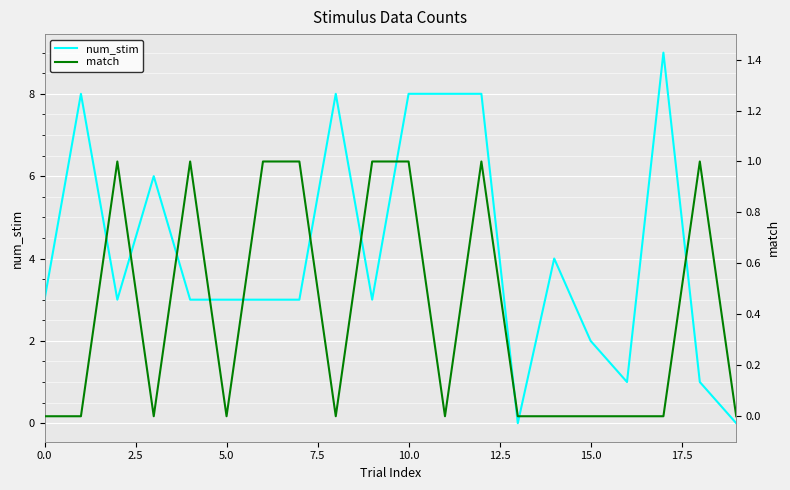

Reading left to right, extract all data points from this chart.

num_stim: 3	8	3	6	3	3	3	3	8	3	8	8	8	0	4	2	1	9	1	0
match: 0	0	1	0	1	0	1	1	0	1	1	0	1	0	0	0	0	0	1	0